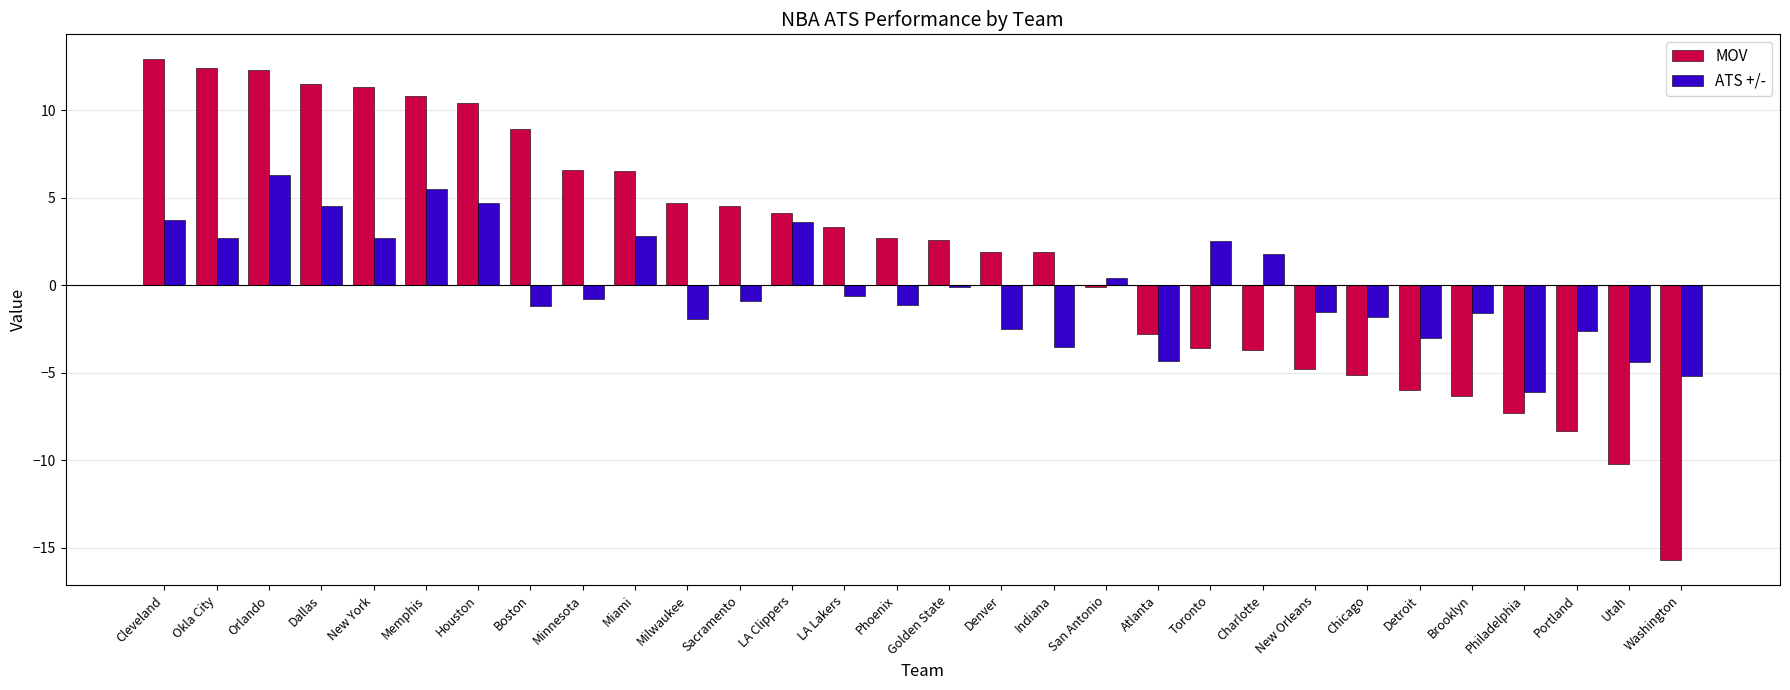

What position from the left is Atlanta?

20